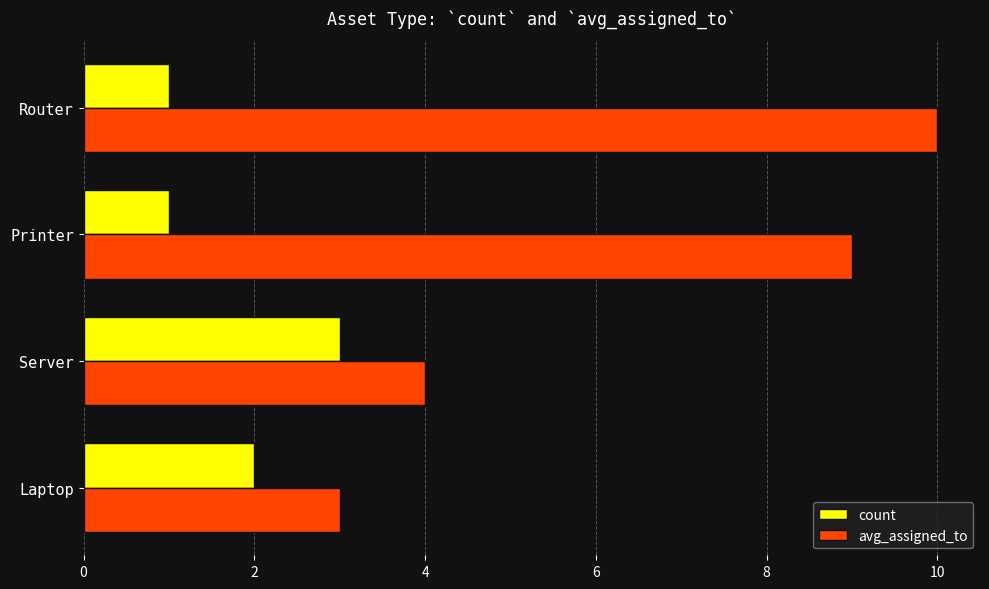

Which series changed the most between Printer and Router?

avg_assigned_to